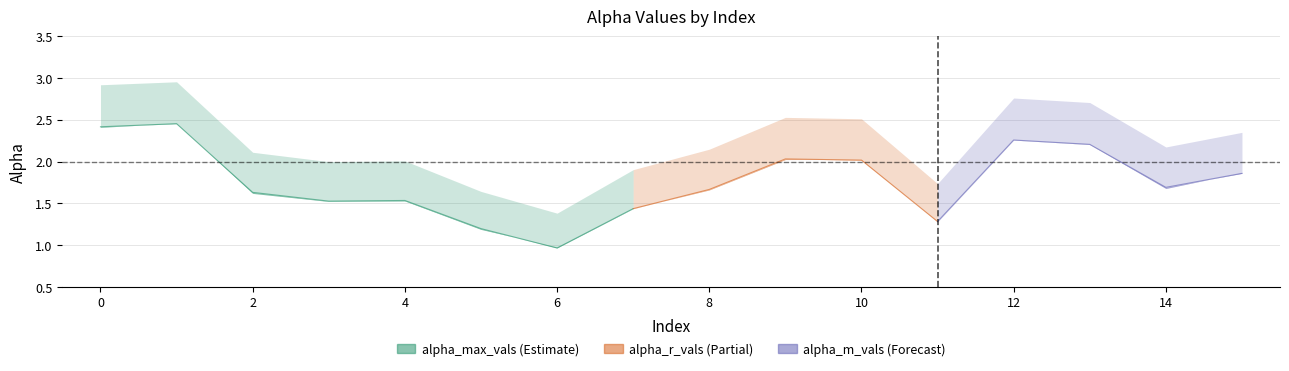

Which has a higher value, 5 or 15?

15